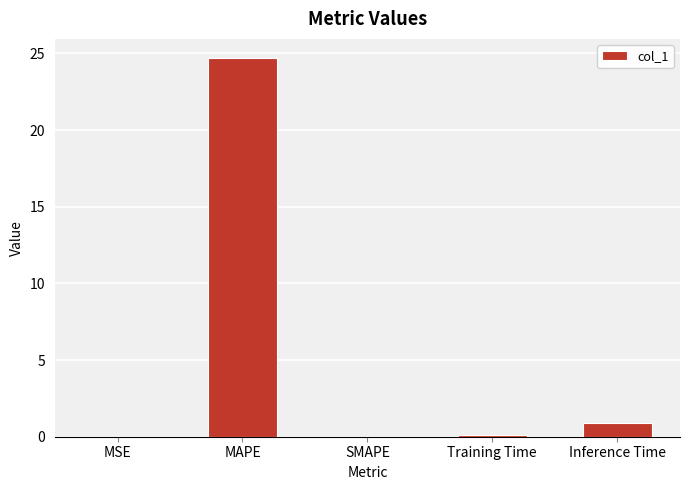

What is the maximum value shown in the chart?

24.7